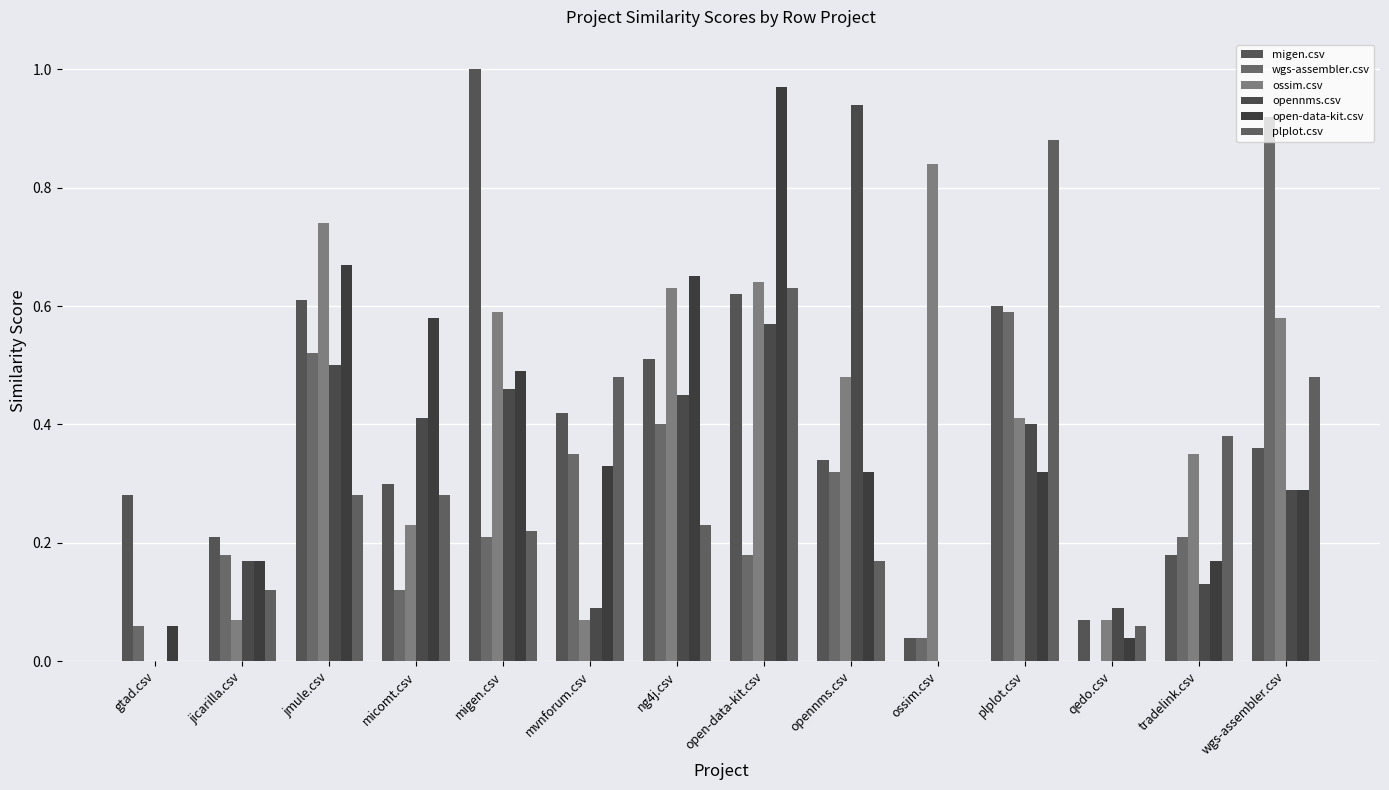

What is the total value across all series at mvnforum.csv?

1.7